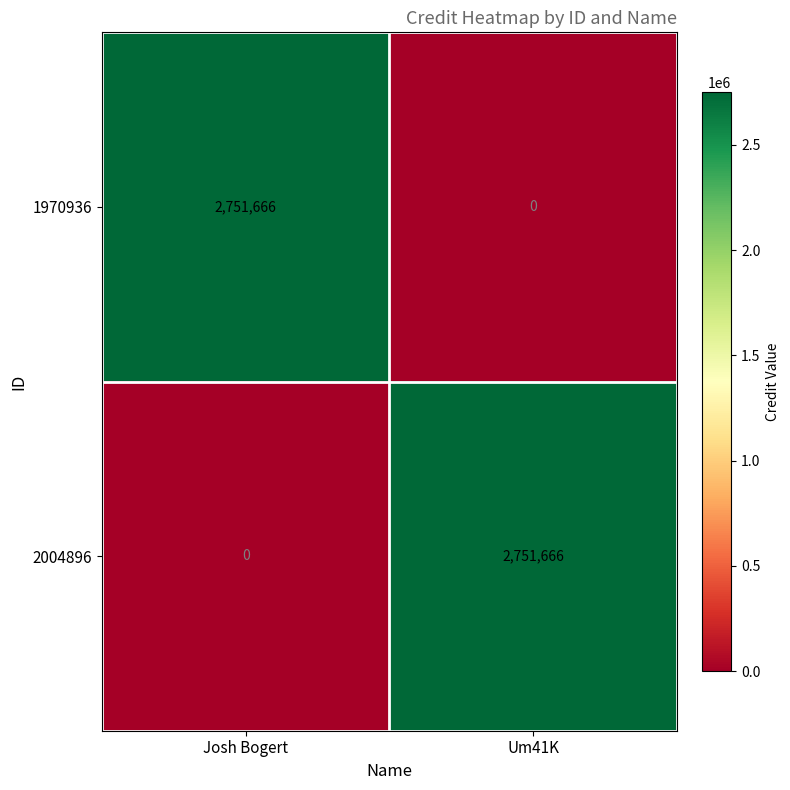

What is the difference between the 2004896 values at Um41K and Josh Bogert?

2751666